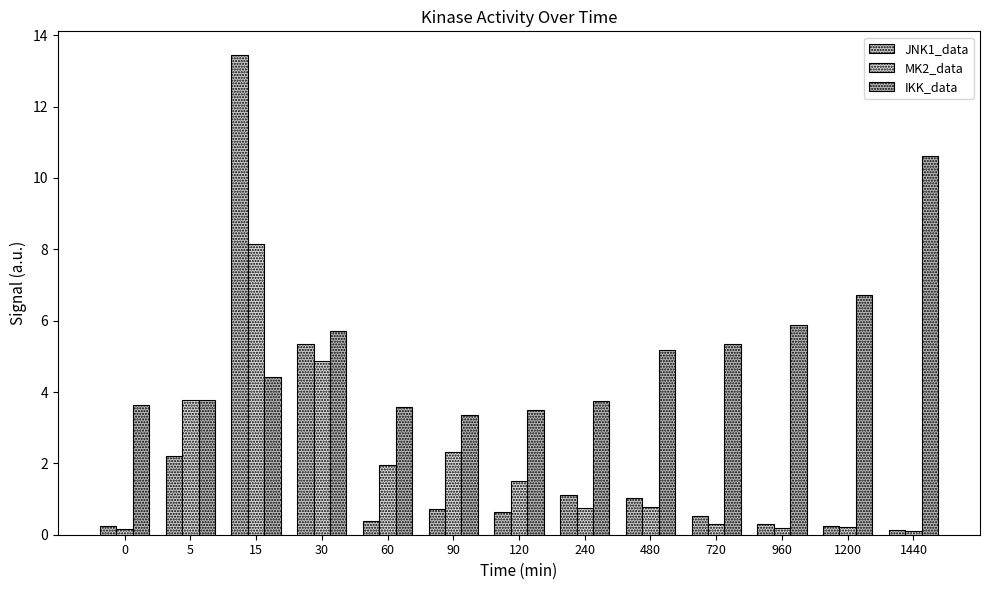

How many groups of bars are there?

13